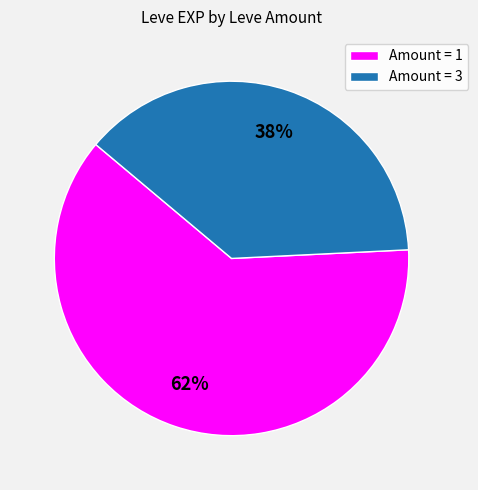

Which slice is the largest?

Amount = 1